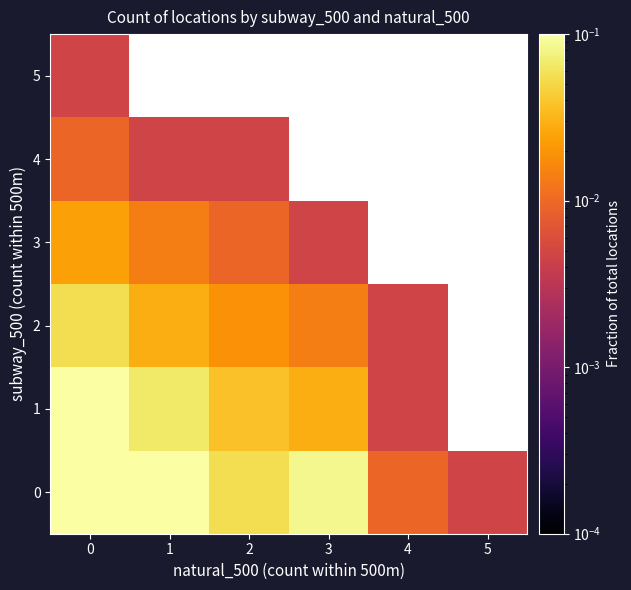

Rank the series at 2 from lowest to highest value.

4, 5, 3, 2, 1, 0